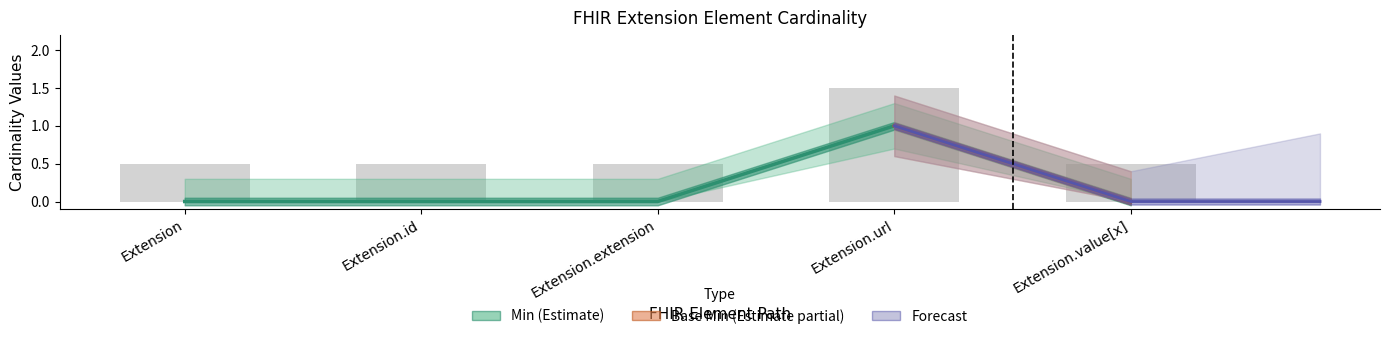

What is the label of the 2nd bar from the left?

Extension.id